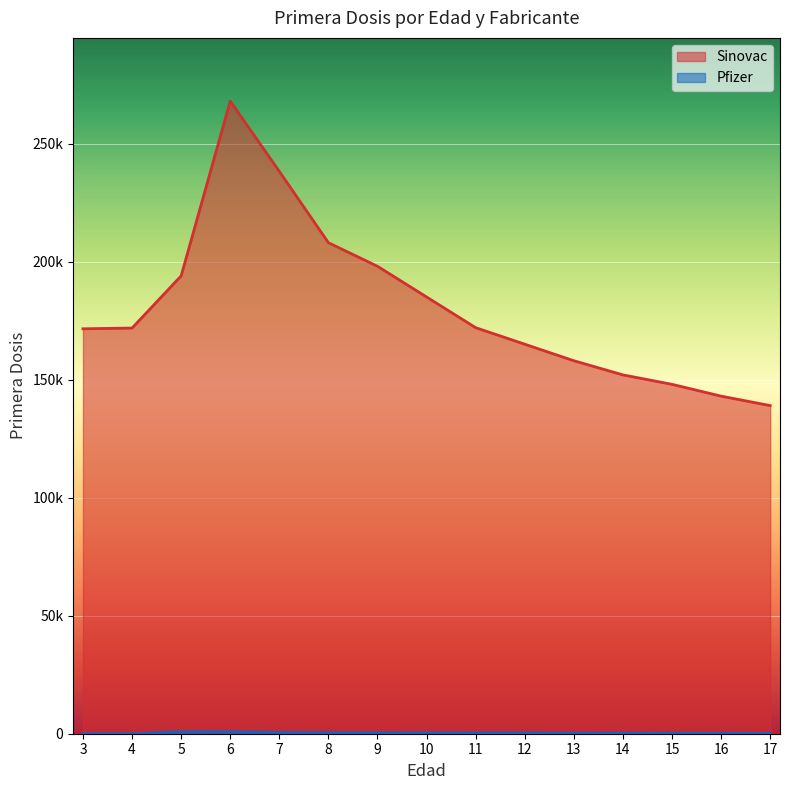

What is the difference between the highest and lowest values at 6?

267060